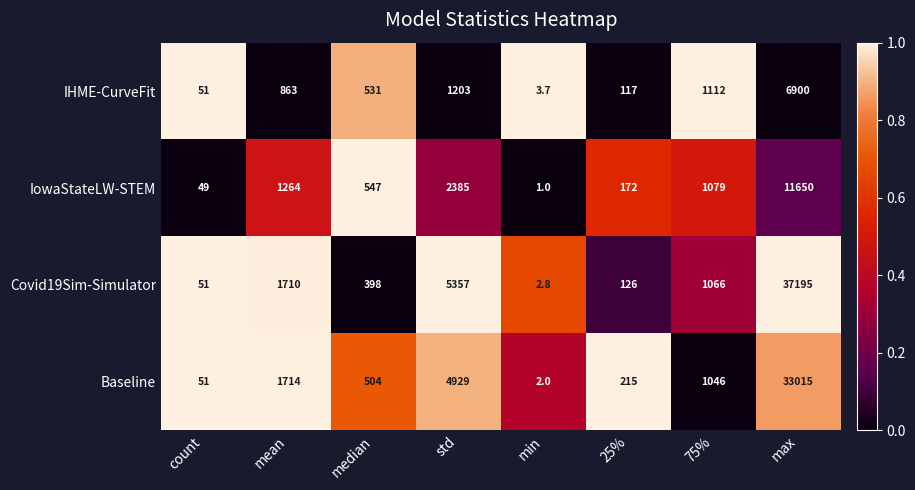

Rank the series at median from lowest to highest value.

Covid19Sim-Simulator, Baseline, IHME-CurveFit, IowaStateLW-STEM